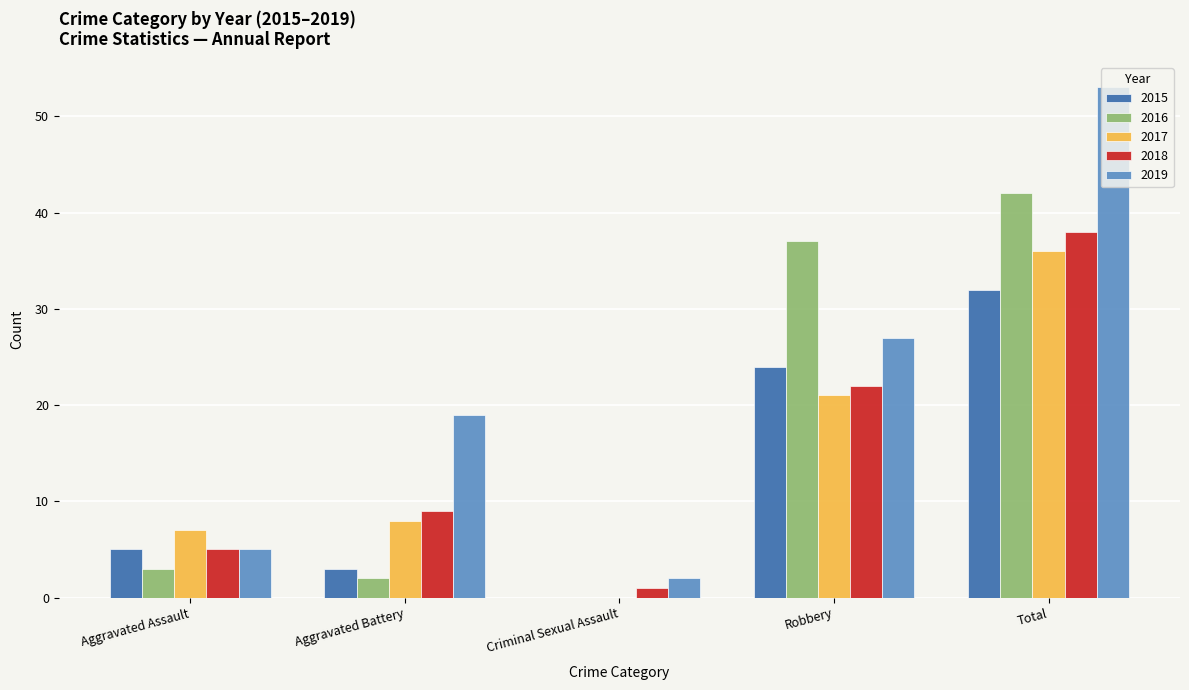

Is the value of 2015 at Robbery greater than the value of 2019 at Total?

No